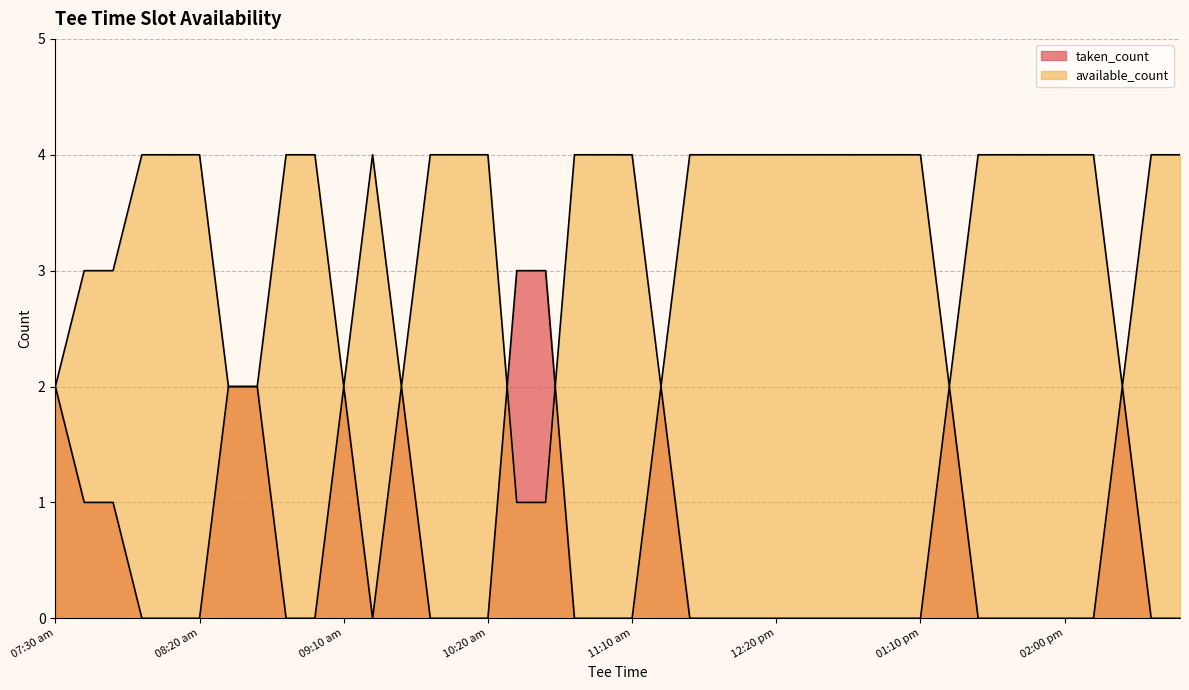

Which category has the highest value in the taken_count series?

08:00 am